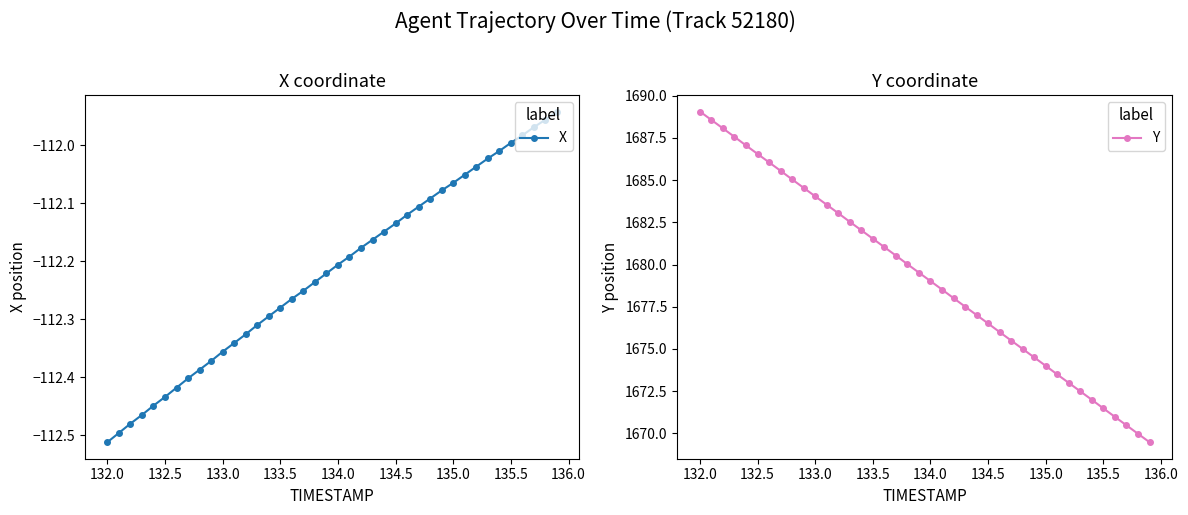

At how many categories does at least one series exceed 1014?

40